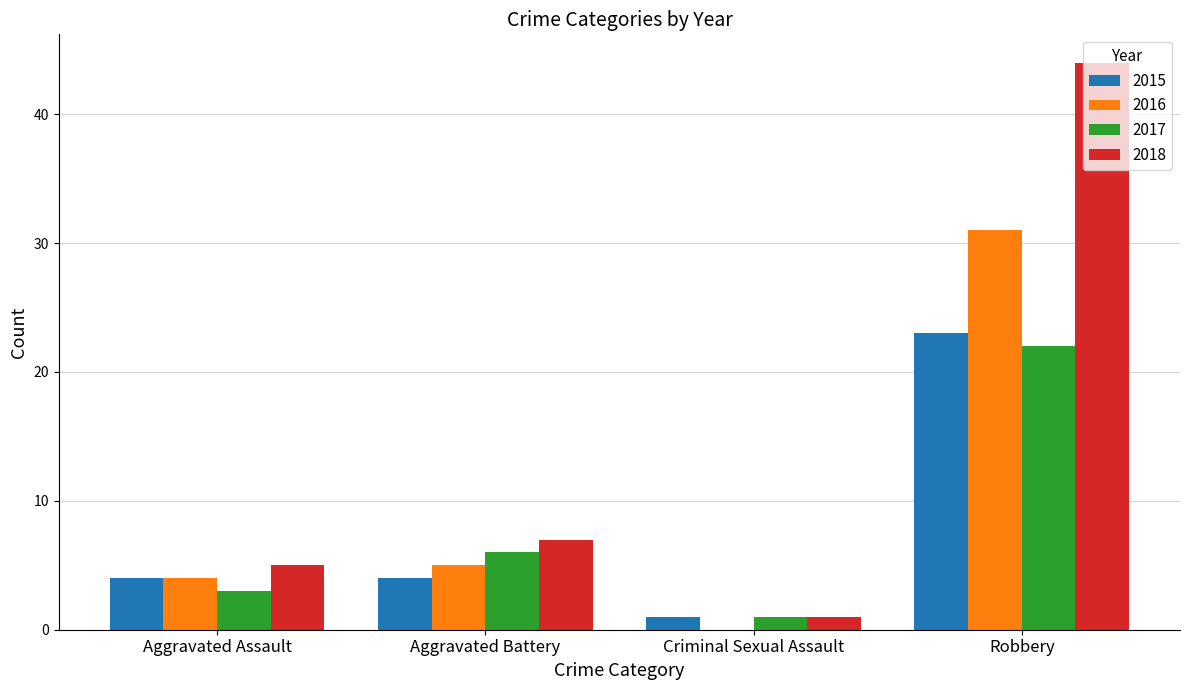

Between Criminal Sexual Assault and Robbery, which series saw the biggest shift?

2018